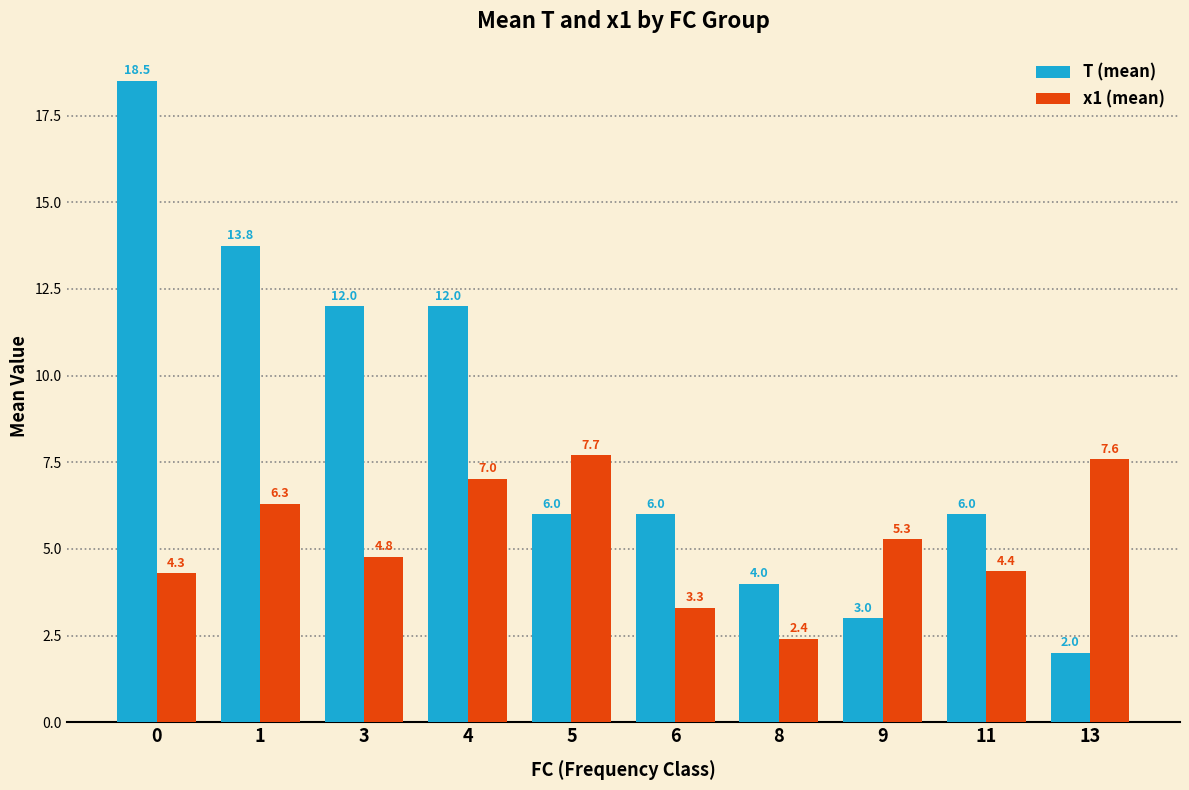

List the series in order of their peak value, highest first.

T (mean), x1 (mean)